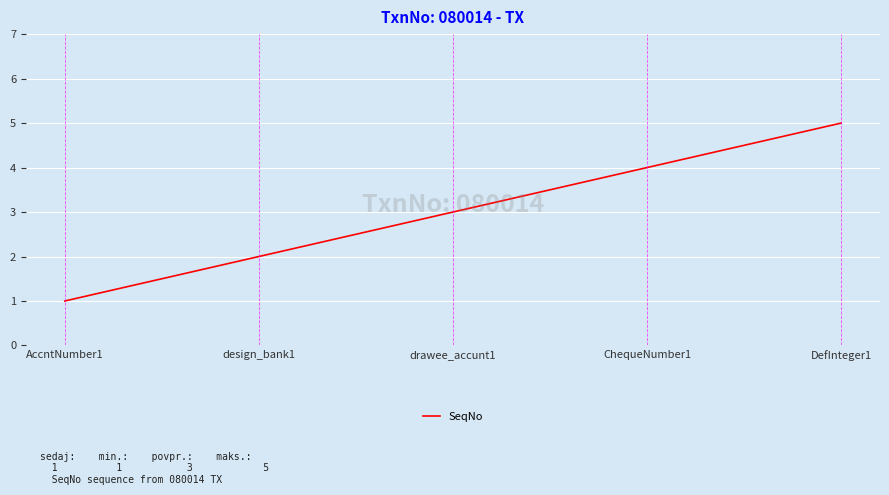

Where is the data nearest to the value 3?

drawee_accunt1